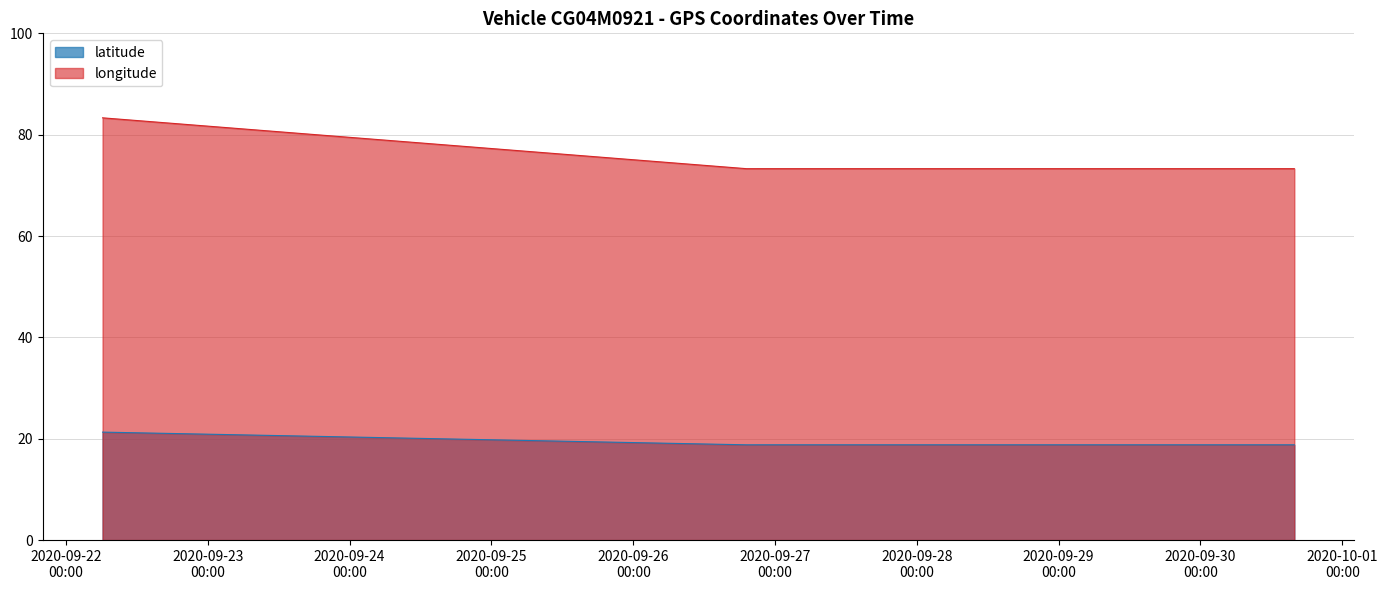

List the series in order of their overall mean, lowest first.

latitude, longitude